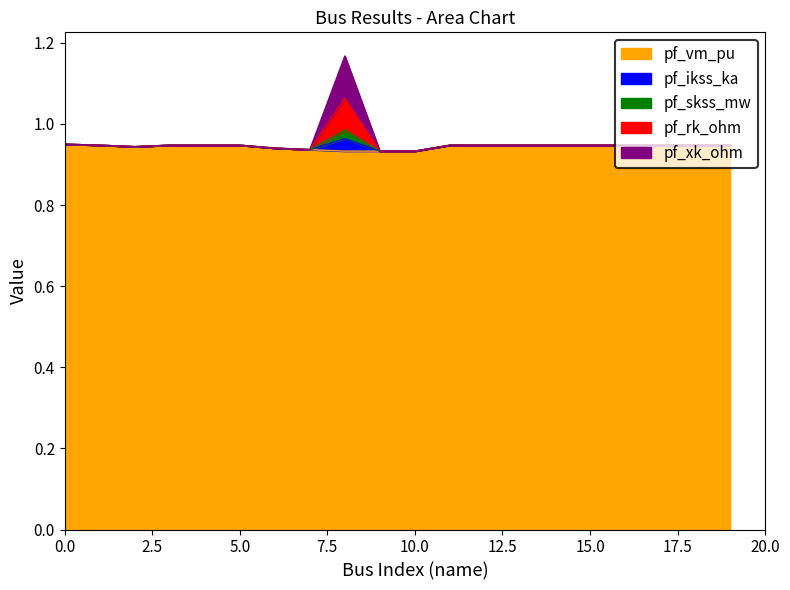

What are all the series names shown in the legend?

pf_vm_pu, pf_ikss_ka, pf_skss_mw, pf_rk_ohm, pf_xk_ohm